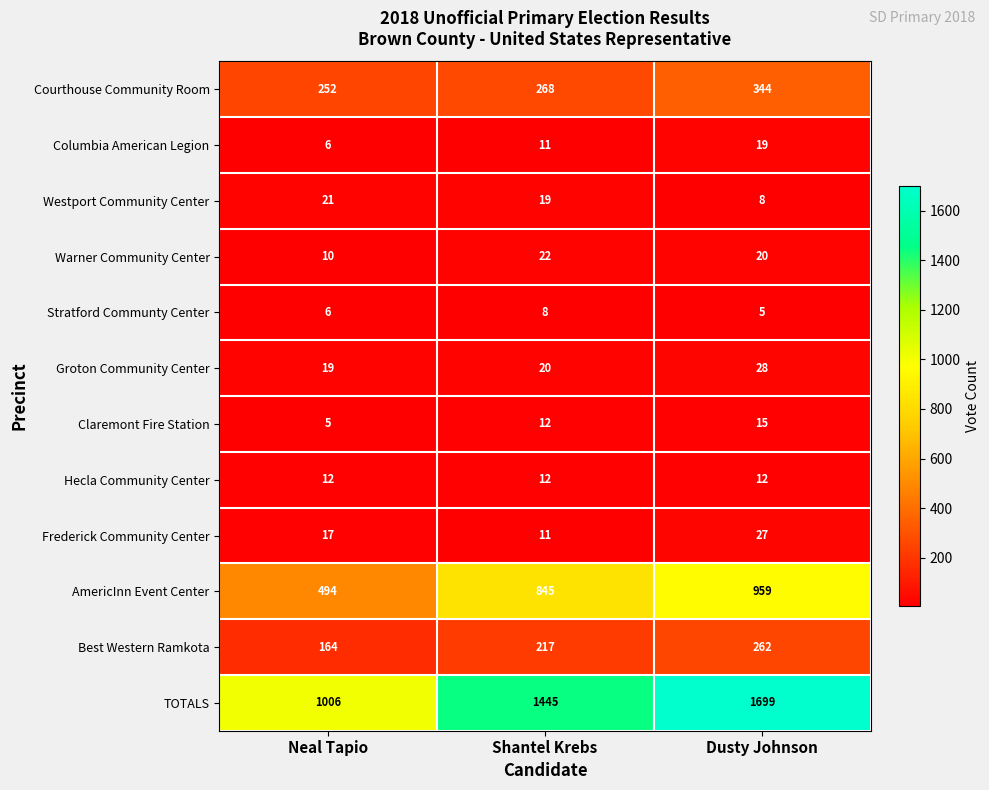

List the series in order of their peak value, highest first.

TOTALS, AmericInn Event Center, Courthouse Community Room, Best Western Ramkota, Groton Community Center, Frederick Community Center, Warner Community Center, Westport Community Center, Columbia American Legion, Claremont Fire Station, Hecla Community Center, Stratford Communty Center